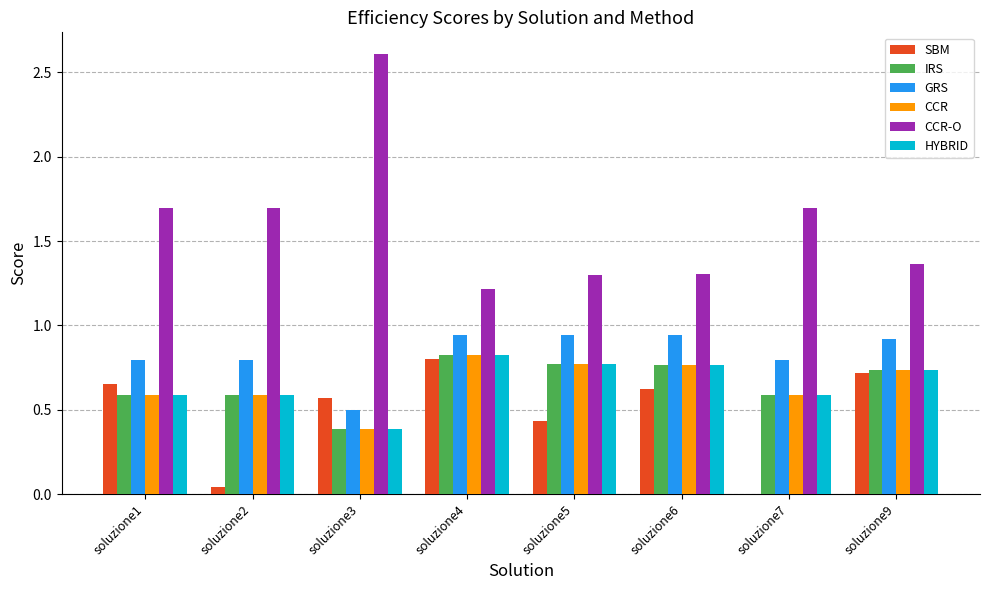

The CCR-O series shows 0.7 at soluzione9. True or false?

False